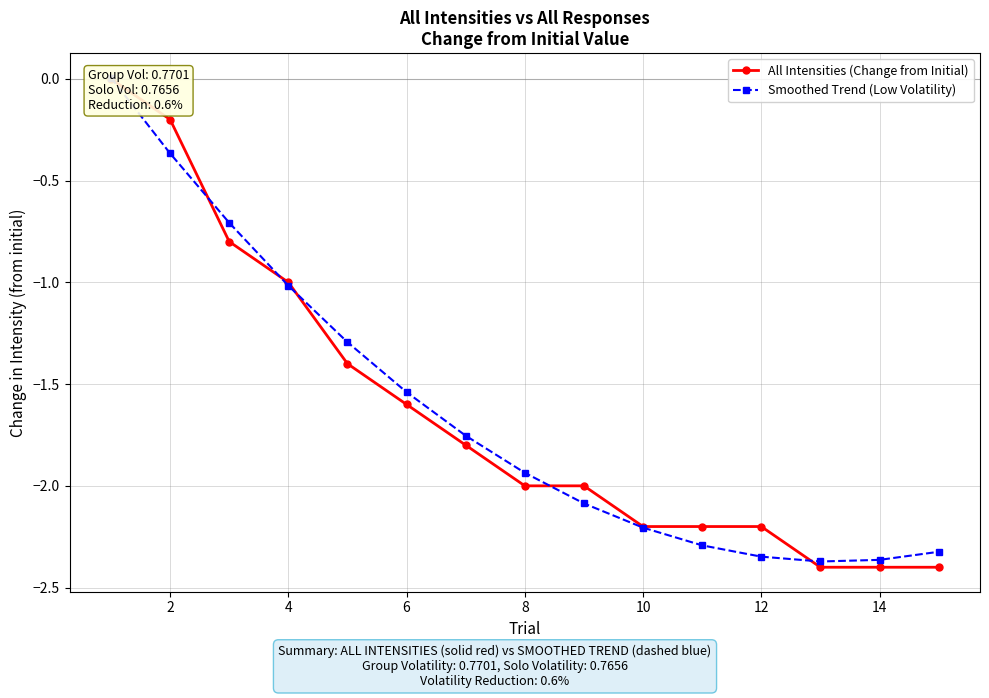

How many lines are shown in the chart?

2